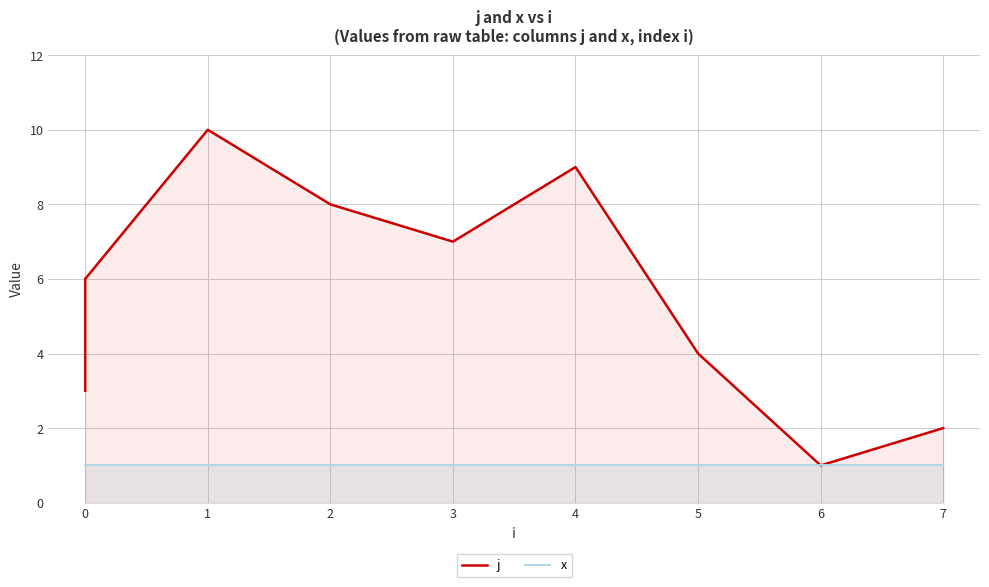

Does the chart display data point markers on the line(s)?

No